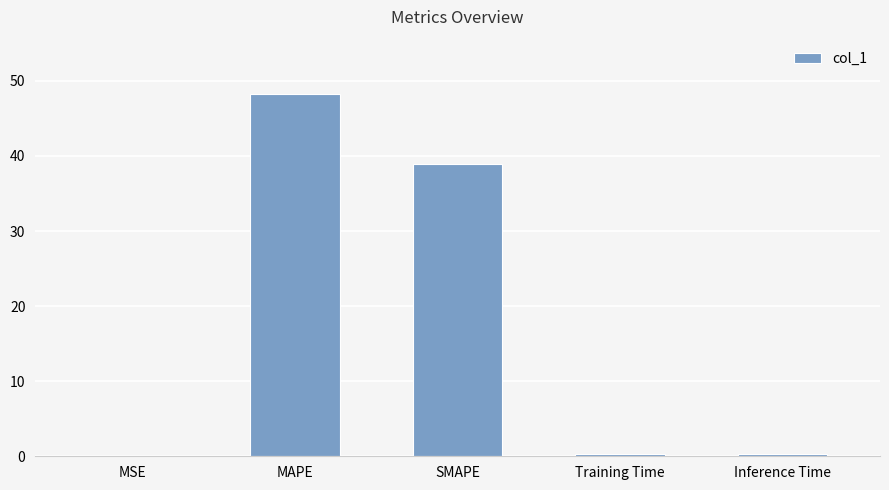

The chart shows a value of 38.9 at SMAPE. True or false?

True